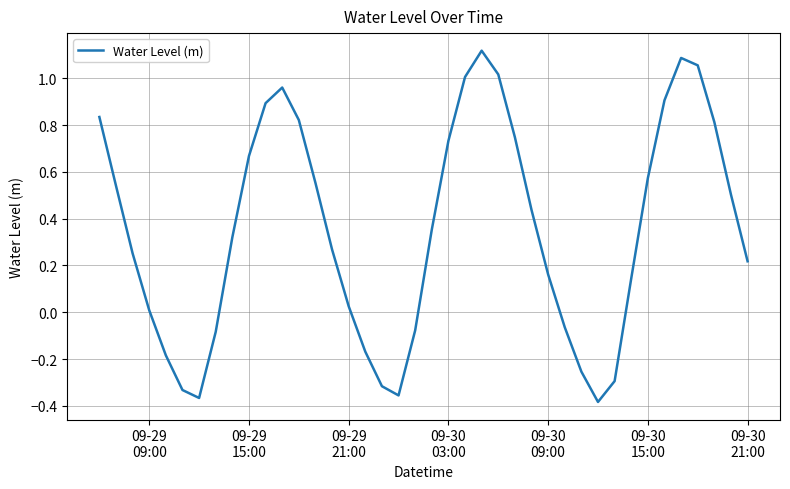

True or false: the data has more than 2 interior local peaks.

True